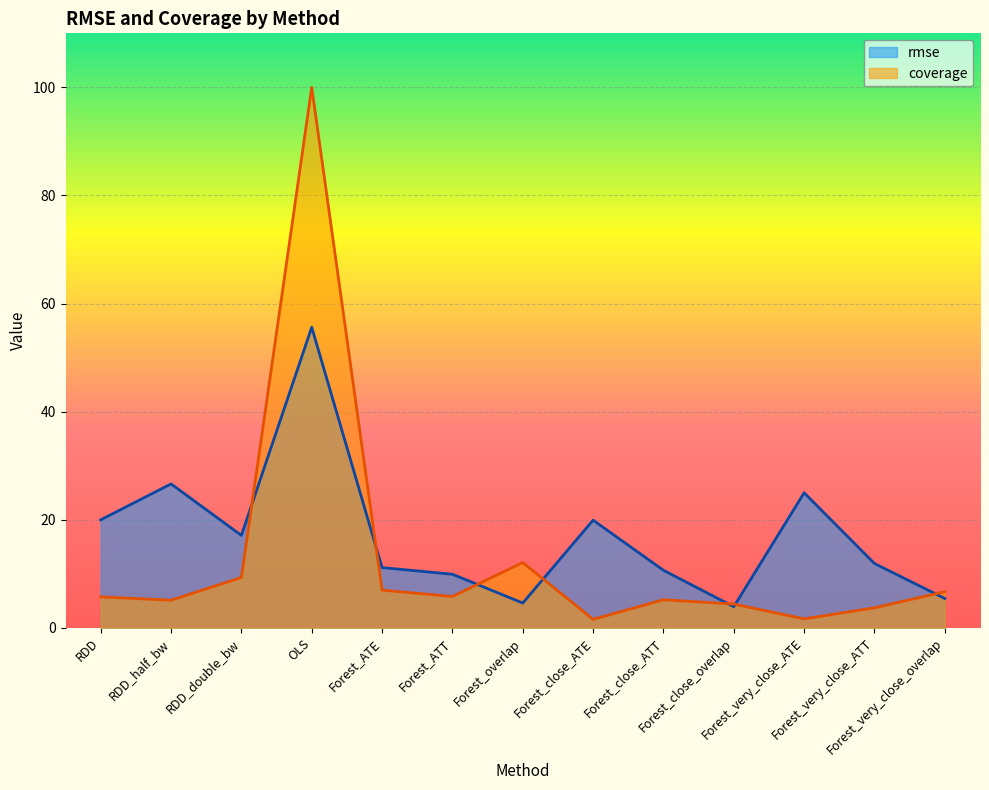

What is the minimum value for coverage?

1.6